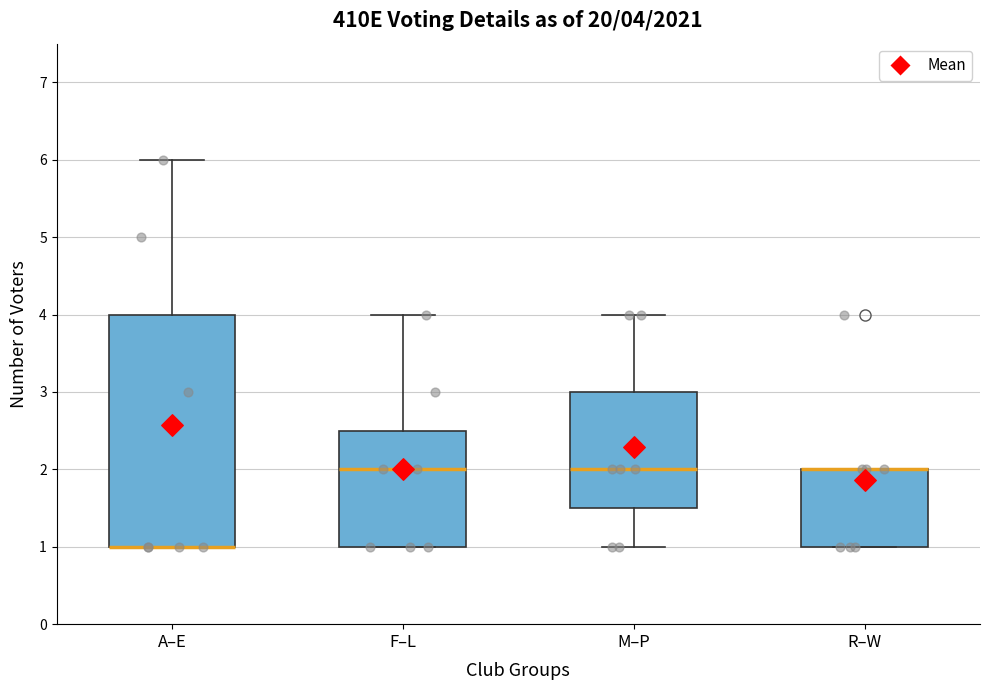

Which box is the tallest, from its lower edge to its upper edge?

A–E